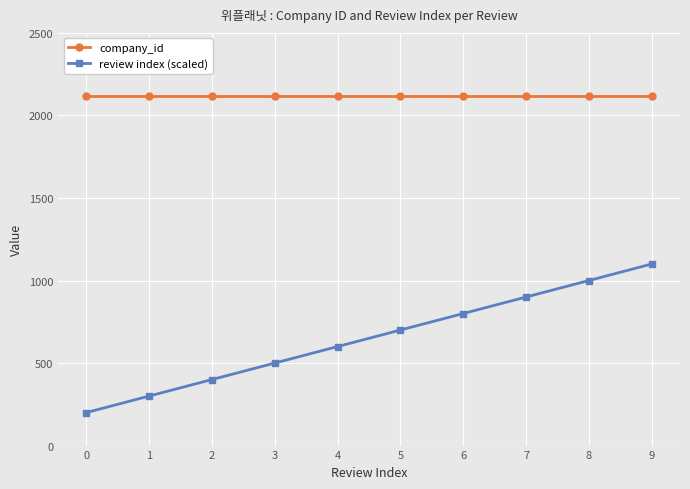

True or false: review index (scaled) and company_id intersect in this chart.

False